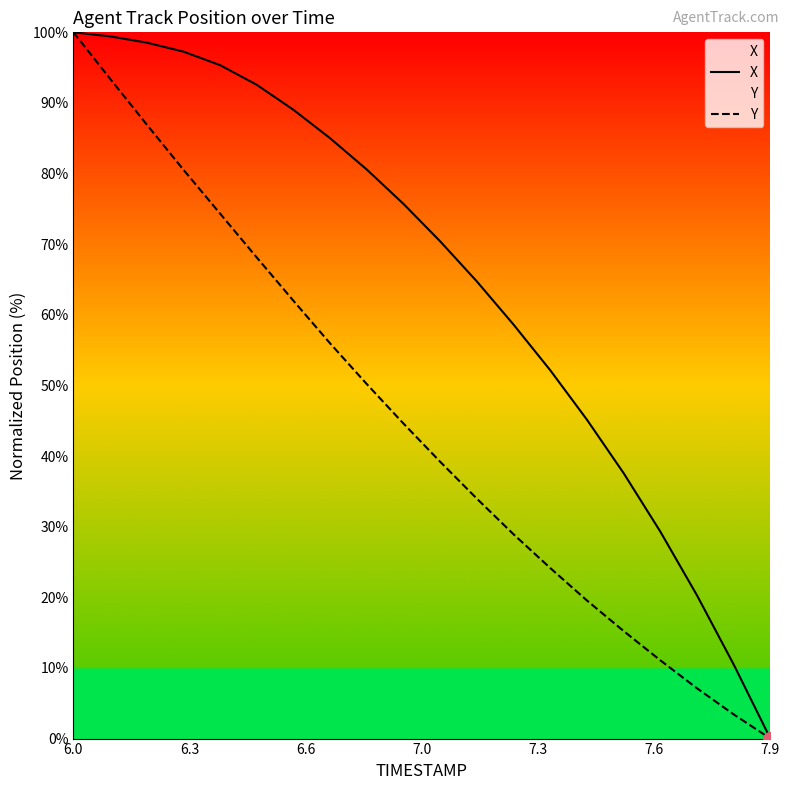

Which series has the largest total across all categories?

X